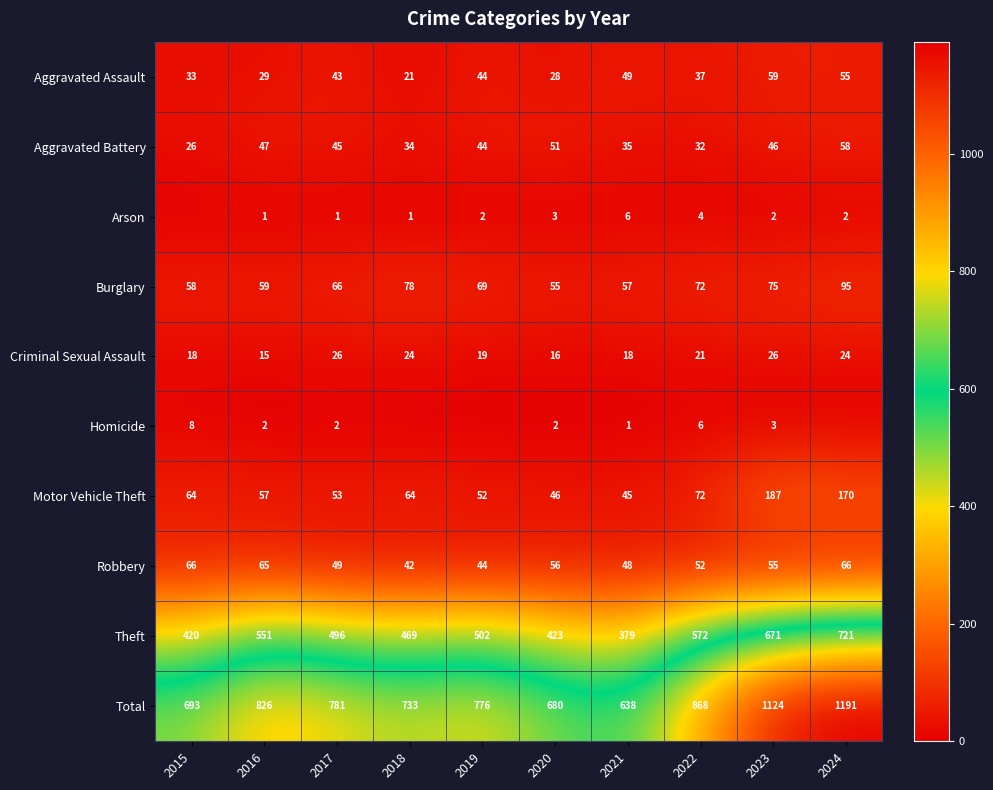

The Criminal Sexual Assault series shows 15 at 2016. True or false?

True